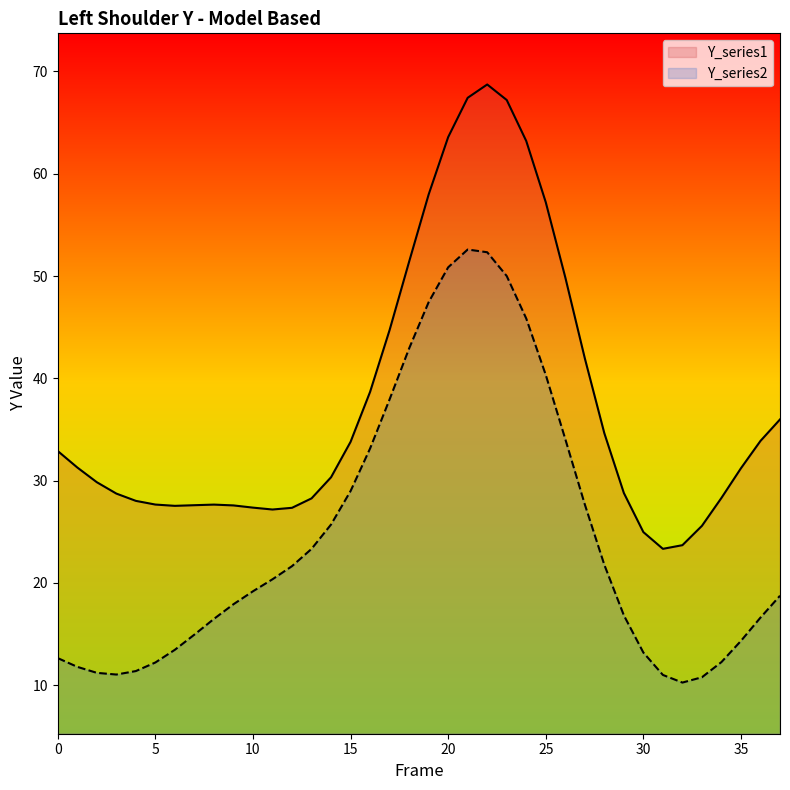

Rank the categories by Y_series1 value from lowest to highest.

31, 32, 30, 33, 11, 12, 10, 6, 9, 7, 8, 5, 4, 13, 34, 3, 29, 2, 14, 35, 1, 0, 15, 36, 28, 37, 16, 27, 17, 26, 18, 25, 19, 24, 20, 23, 21, 22